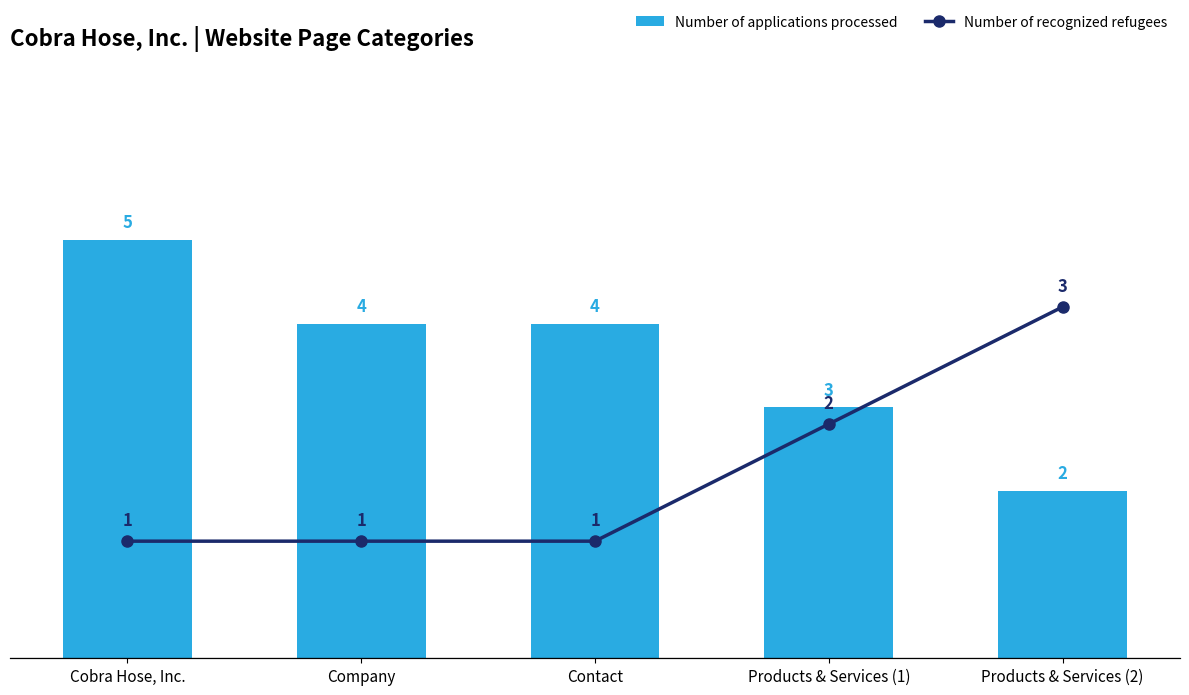

Which series has the largest range (max minus min)?

Number of applications processed